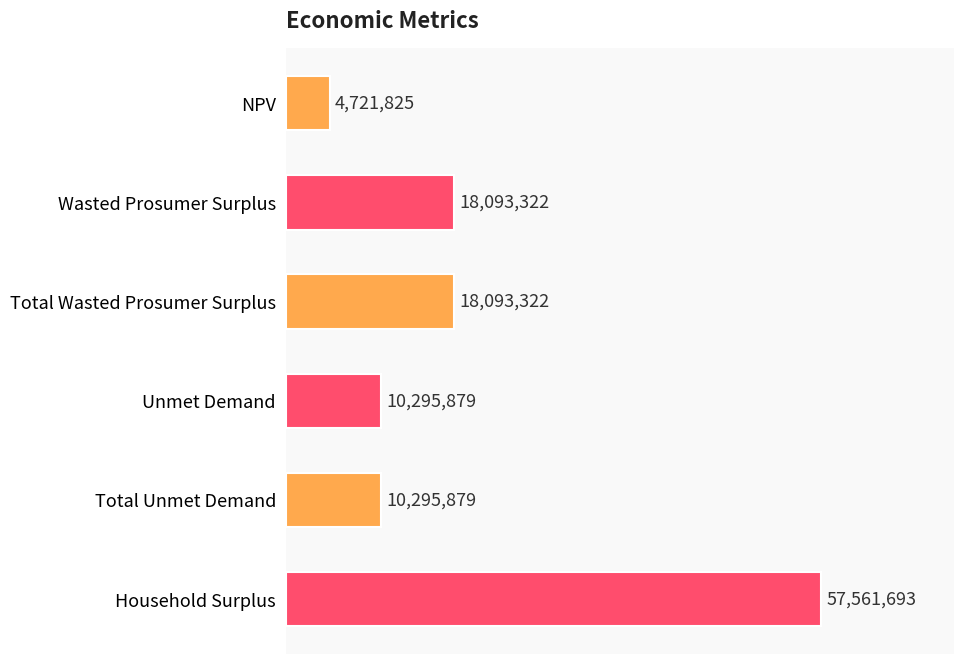

What is the average value?

19843653.2